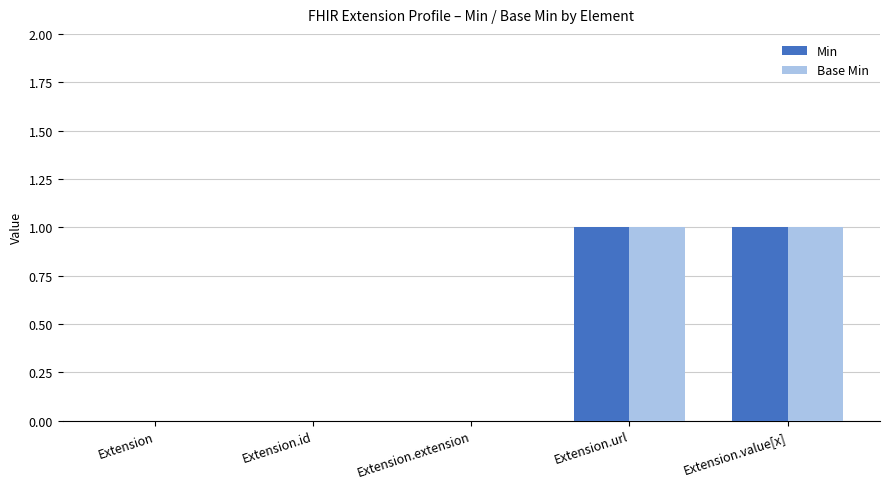

Count the number of categories in the chart.

5